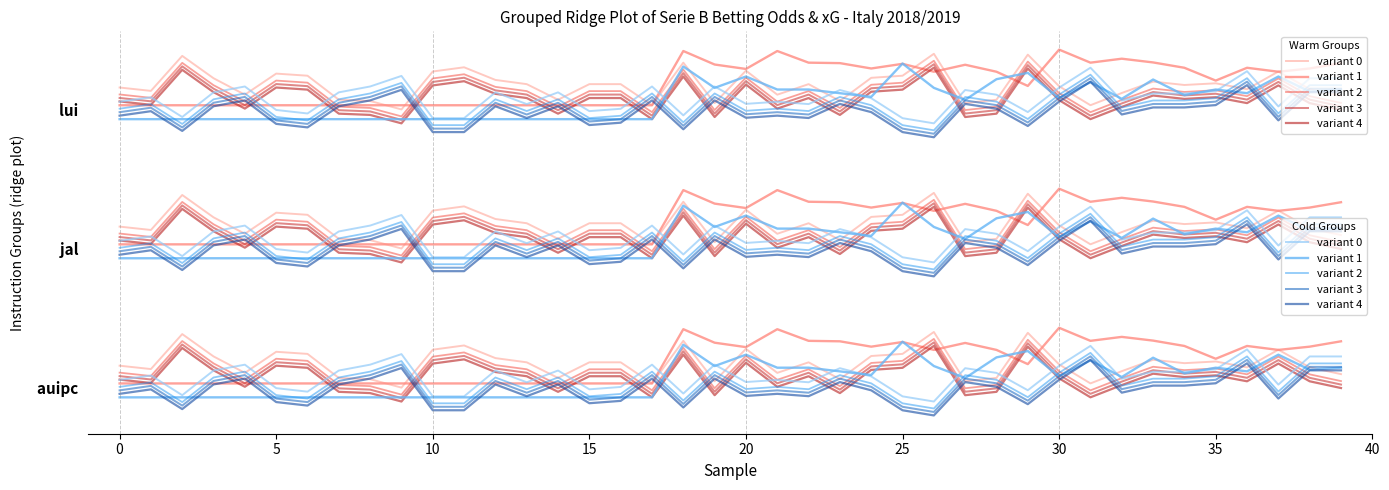

Between 10 and 15, which series saw the biggest shift?

variant 3